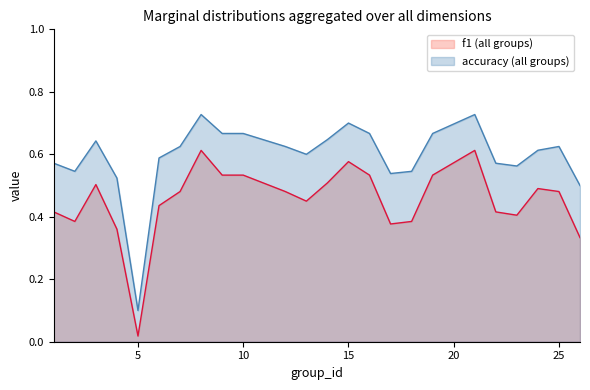

List the series in order of their peak value, highest first.

accuracy (all groups), f1 (all groups)